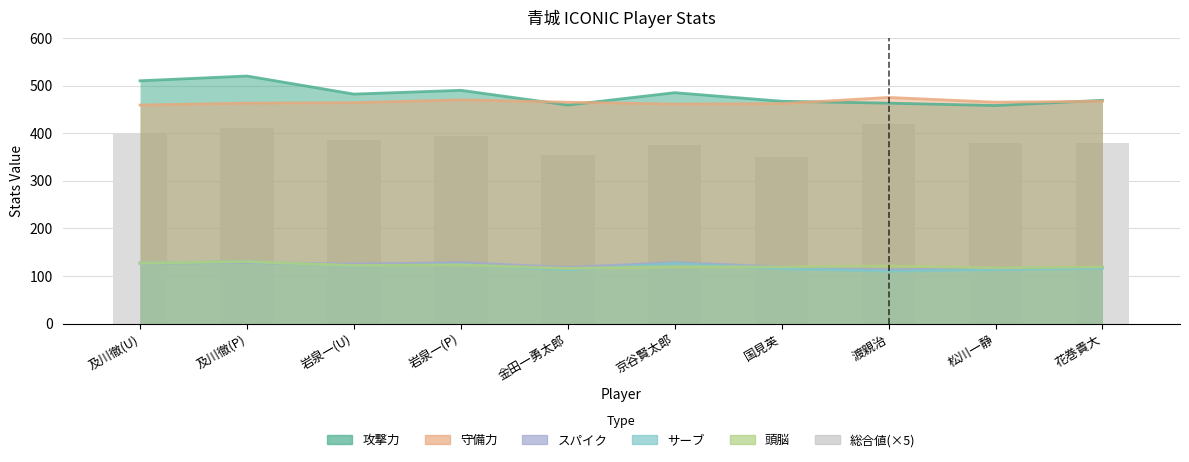

What is the label of the 8th bar from the left?

渡親治